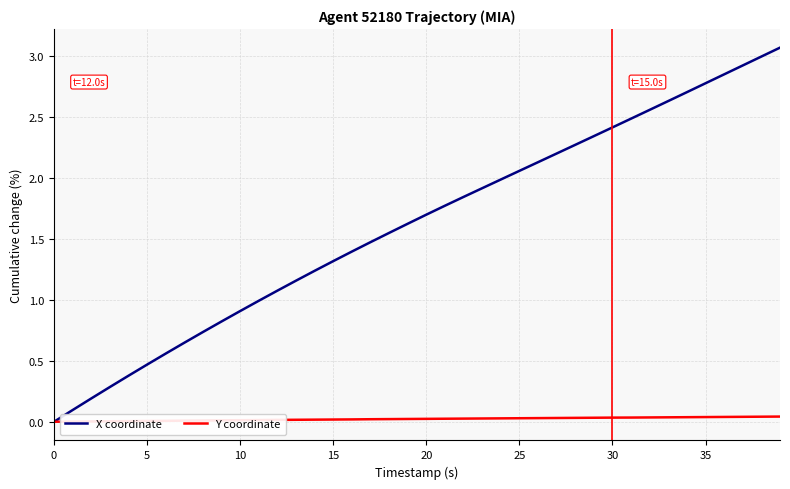

What are all the series names shown in the legend?

X coordinate, Y coordinate